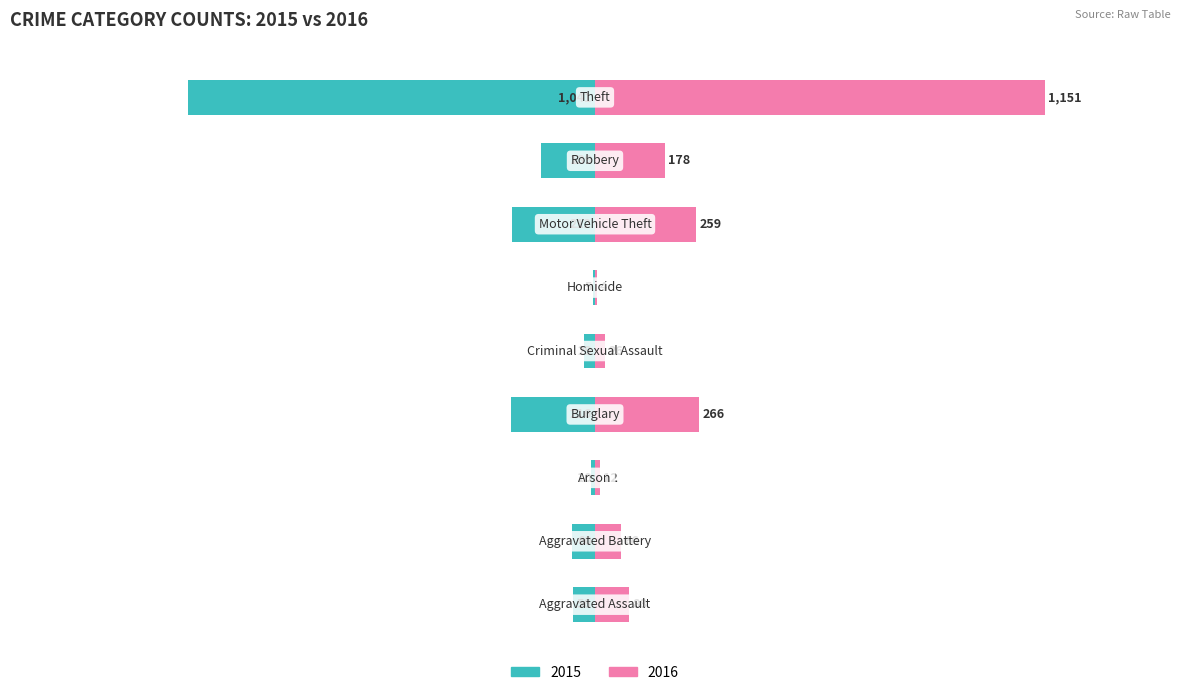

List the series in order of their peak value, highest first.

2016, 2015